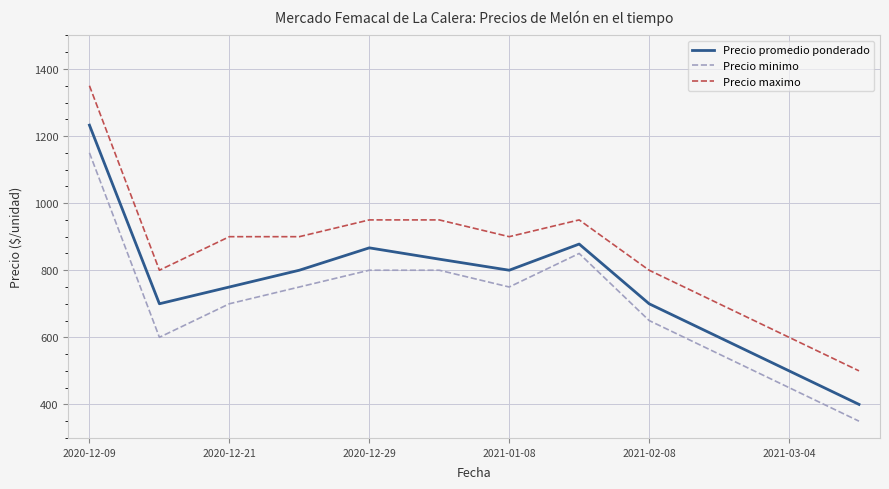

What is the maximum value for Precio minimo?

1150.0